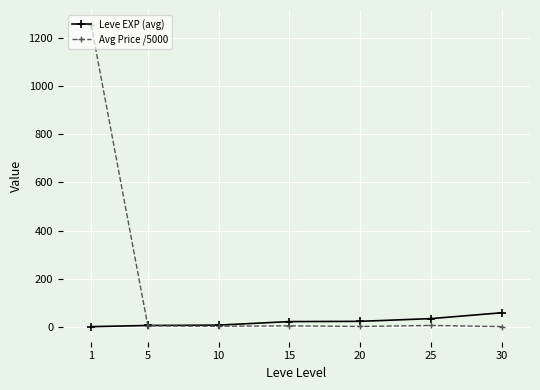

What is the total value across all series at 20?

25.4